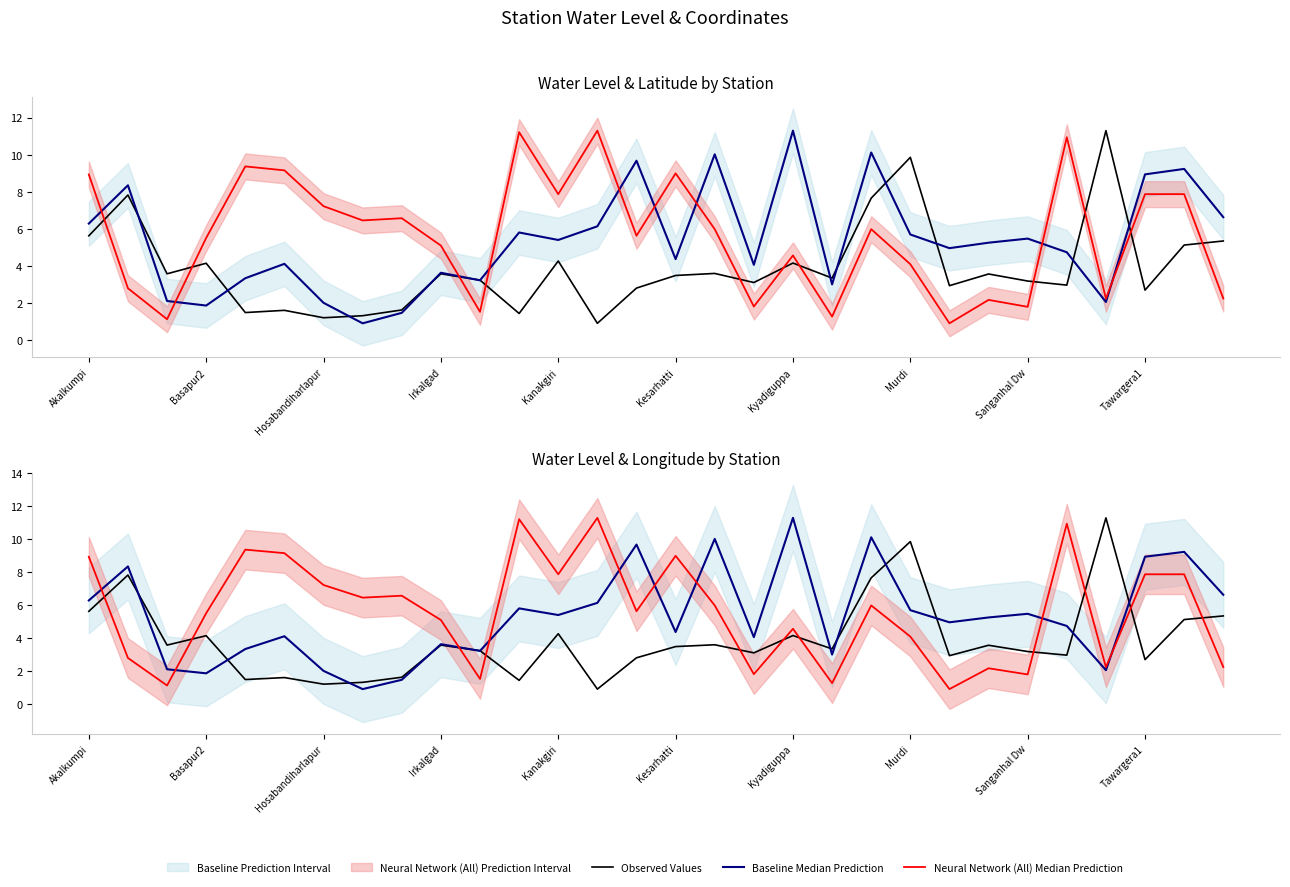

What is the average value of the Observed Values series?

3.9